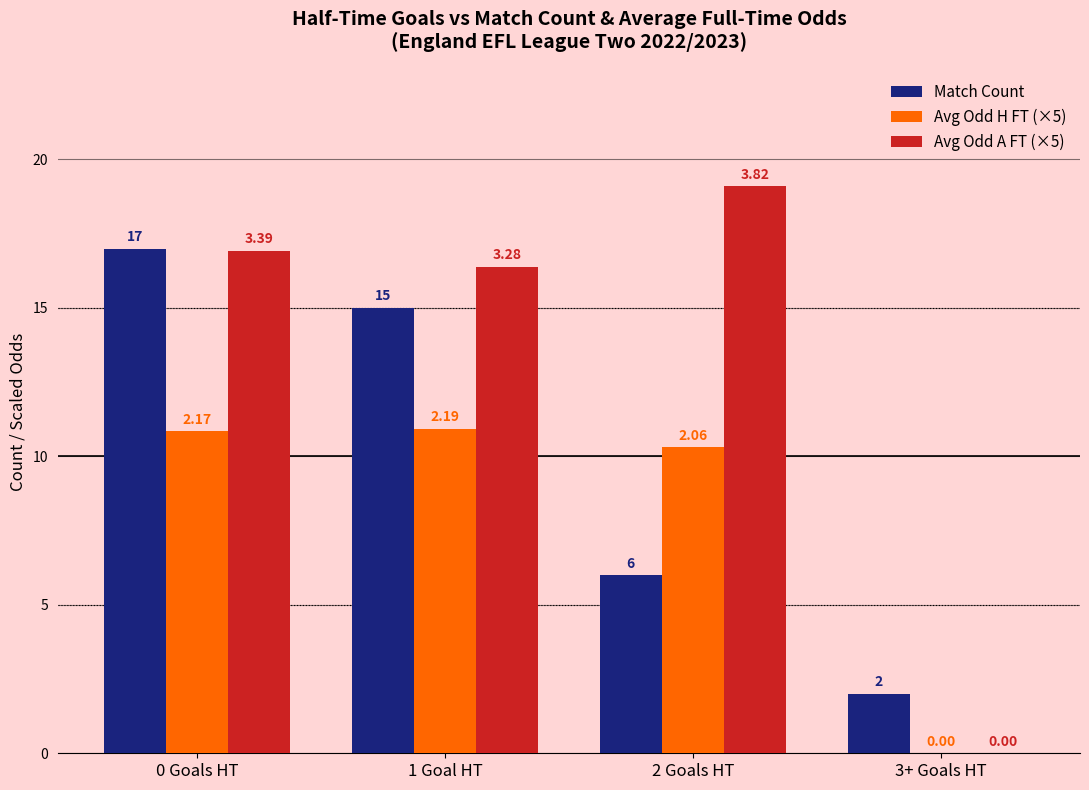

The value of Avg Odd A FT (×5) at 0 Goals HT is 16.9. True or false?

True